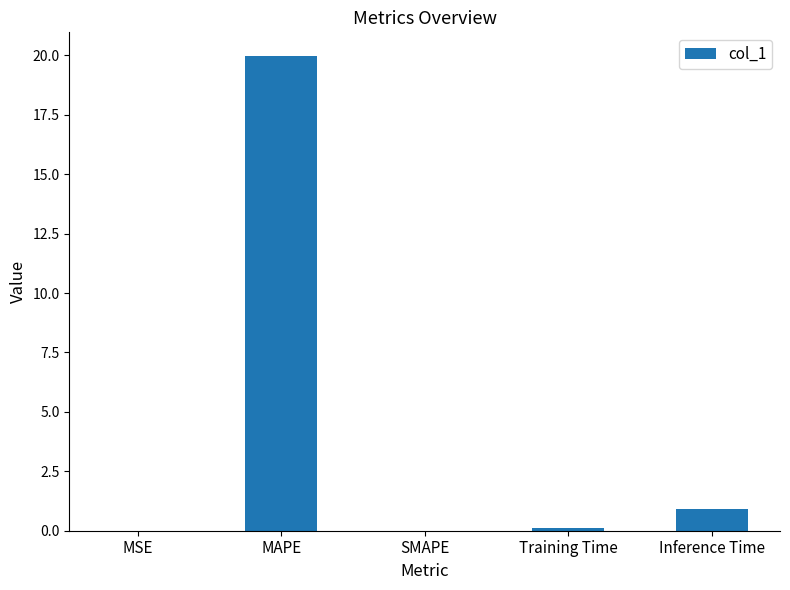

What is the sum of the values at MAPE and SMAPE?

20.0